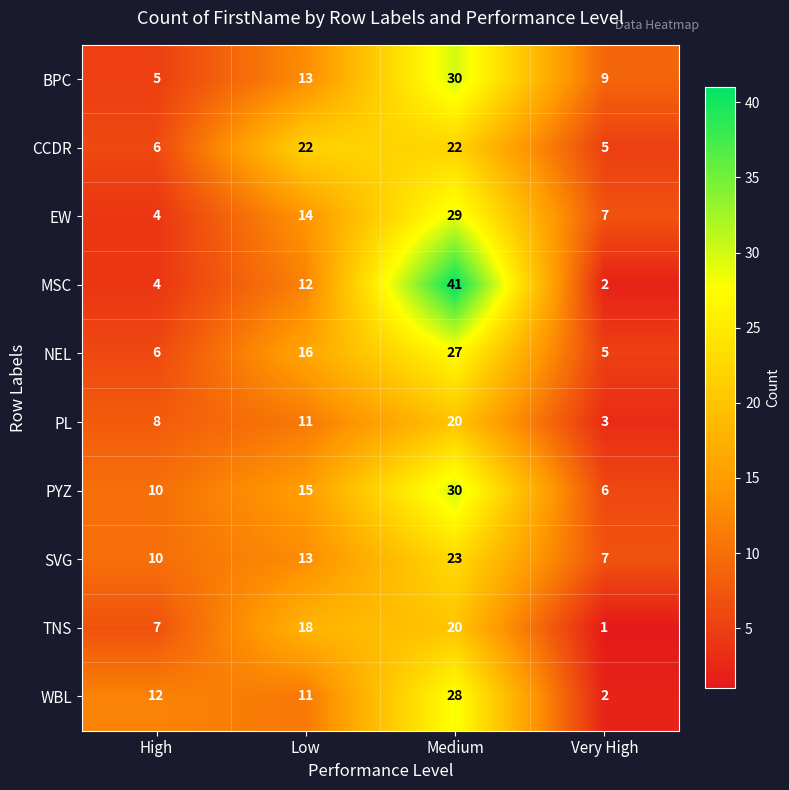

List the labels in order of WBL value, largest first.

Medium, High, Low, Very High